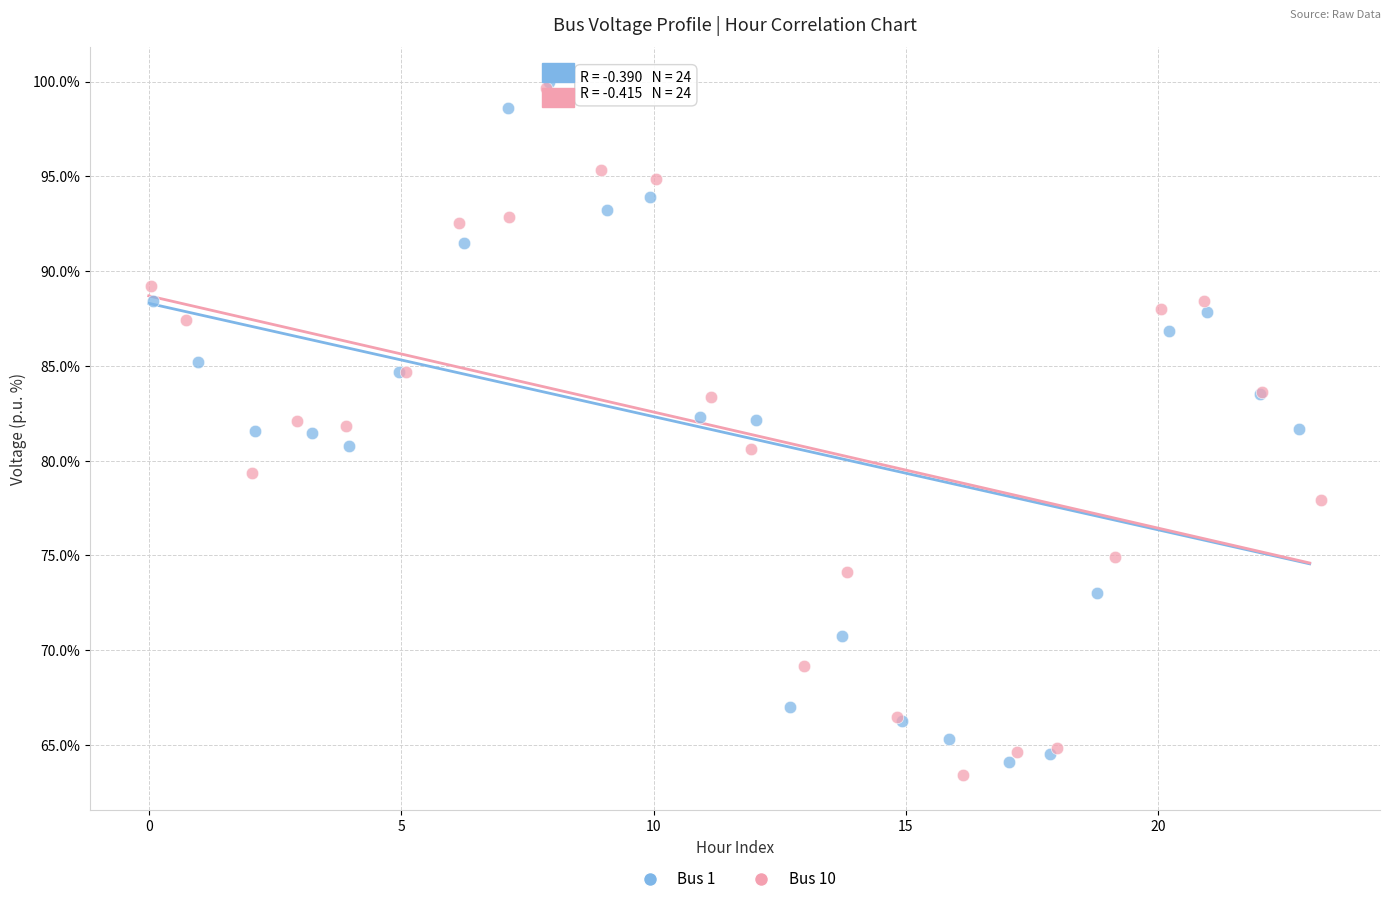

Which series has the widest spread of Y values?

Bus 10